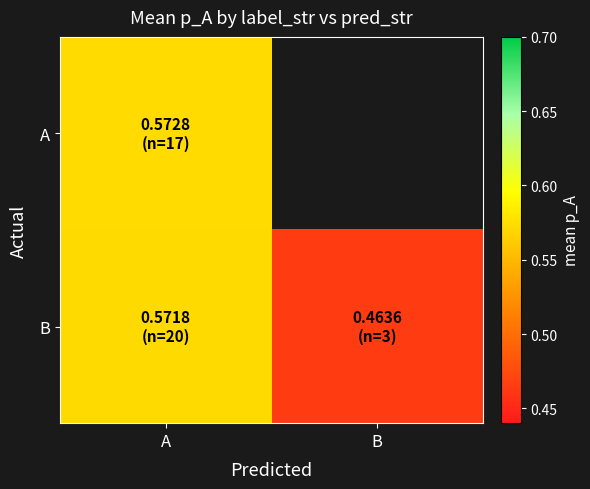

At which category is the sum across all series the highest?

A